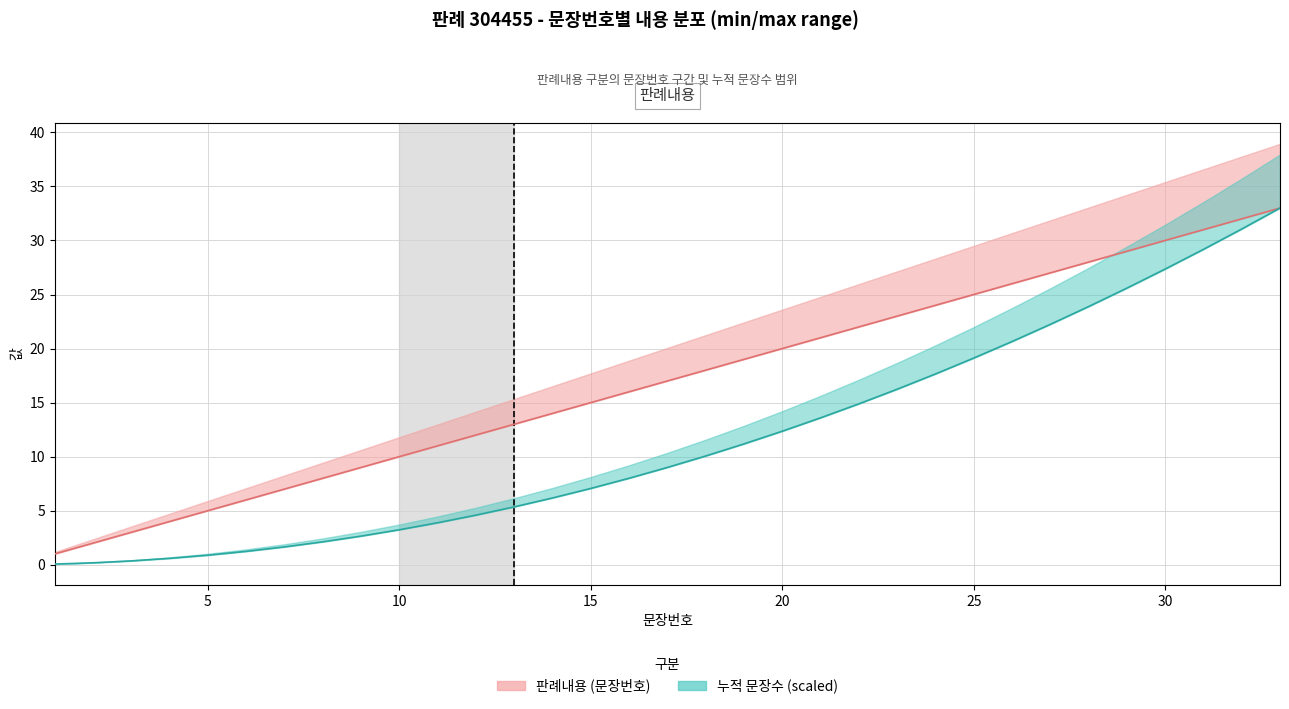

List the labels in order of 판례내용 (문장번호) value, smallest first.

1, 2, 3, 4, 5, 6, 7, 8, 9, 10, 11, 12, 13, 14, 15, 16, 17, 18, 19, 20, 21, 22, 23, 24, 25, 26, 27, 28, 29, 30, 31, 32, 33